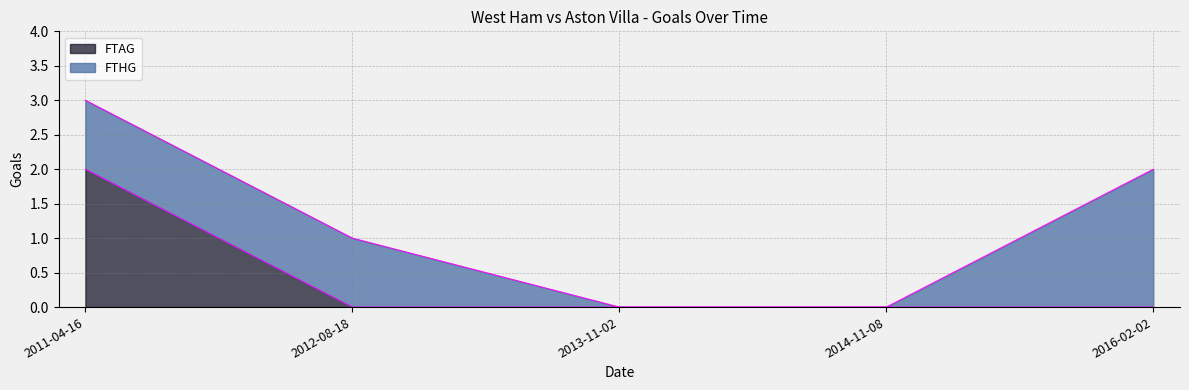

Count the number of values greater than 0.

1